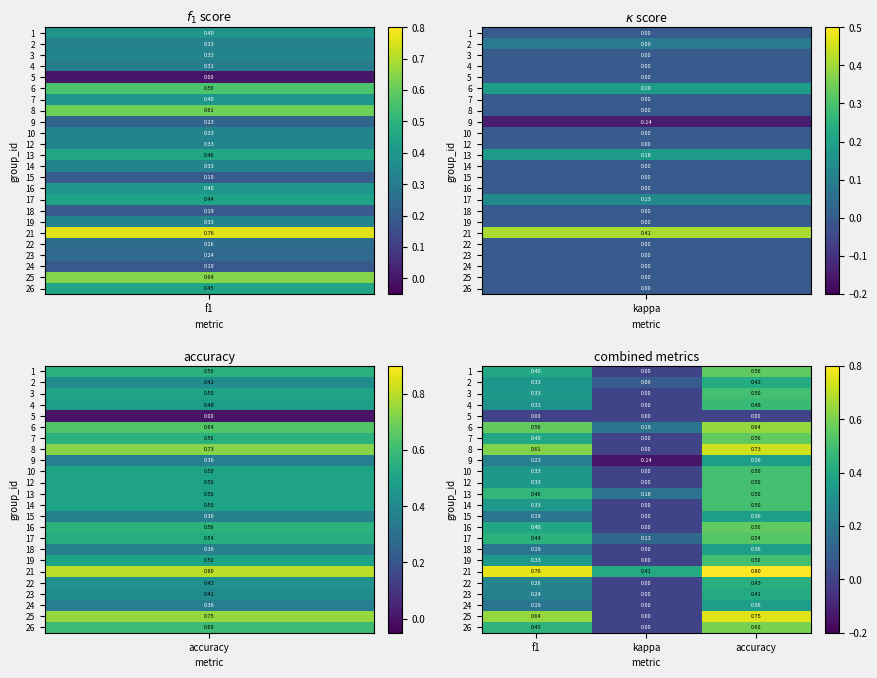

Which category has the highest value across all series?

accuracy